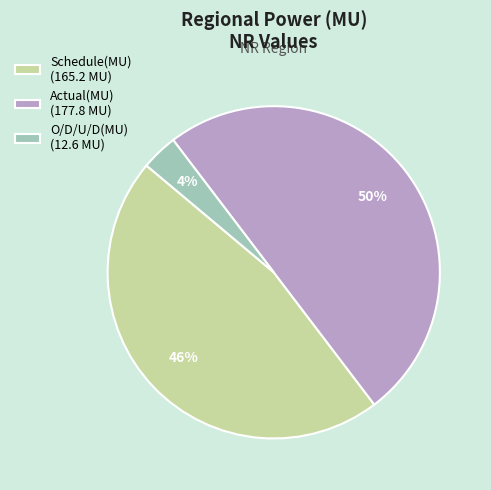

Is the sum of O/D/U/D(MU) (12.6 MU) and Actual(MU) (177.8 MU) greater than half?

Yes